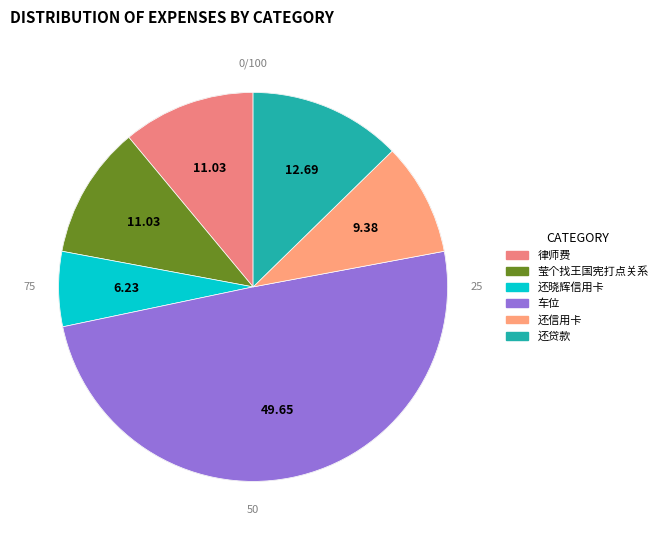

To the nearest percent, what is the difference between the 律师费 and 还晓辉信用卡 slice percentages?

5%